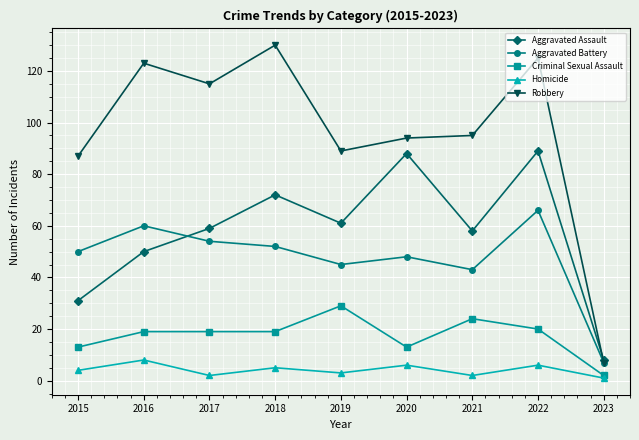

What is the maximum value for Criminal Sexual Assault?

29